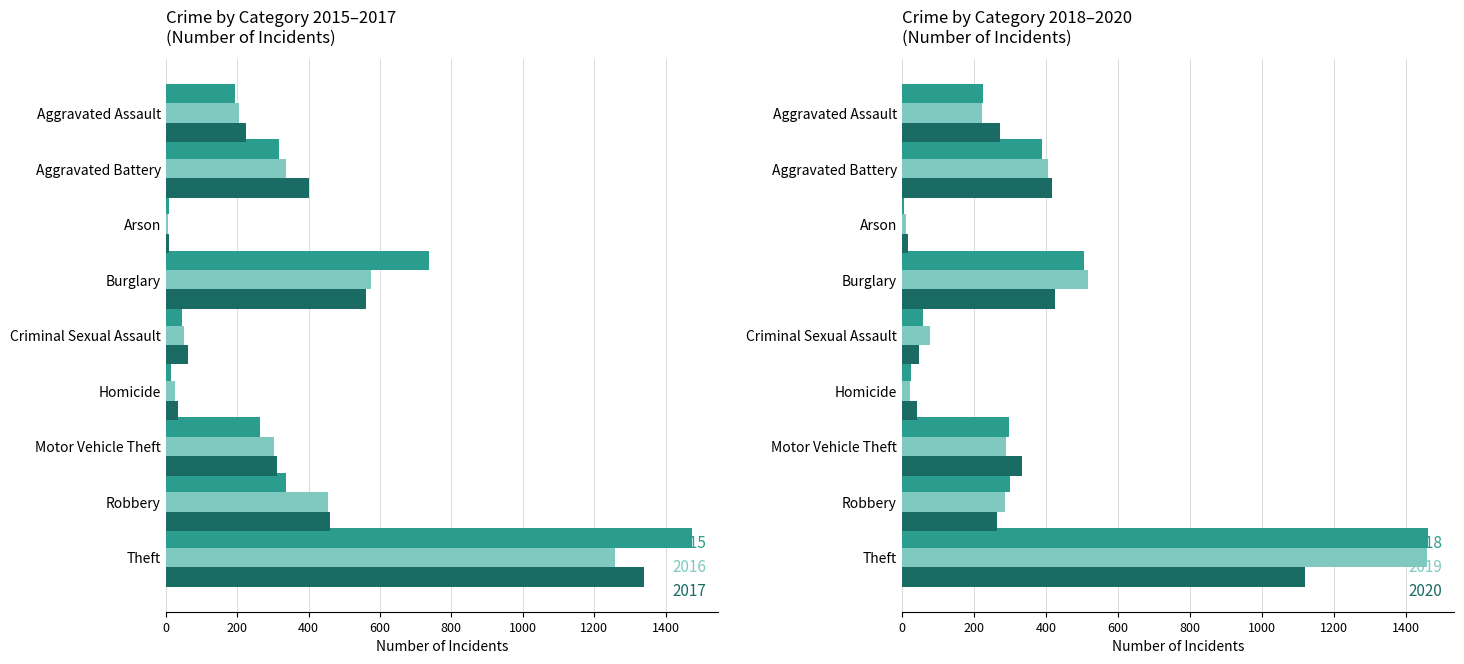

Which category has the lowest value in the 2018 series?

Arson